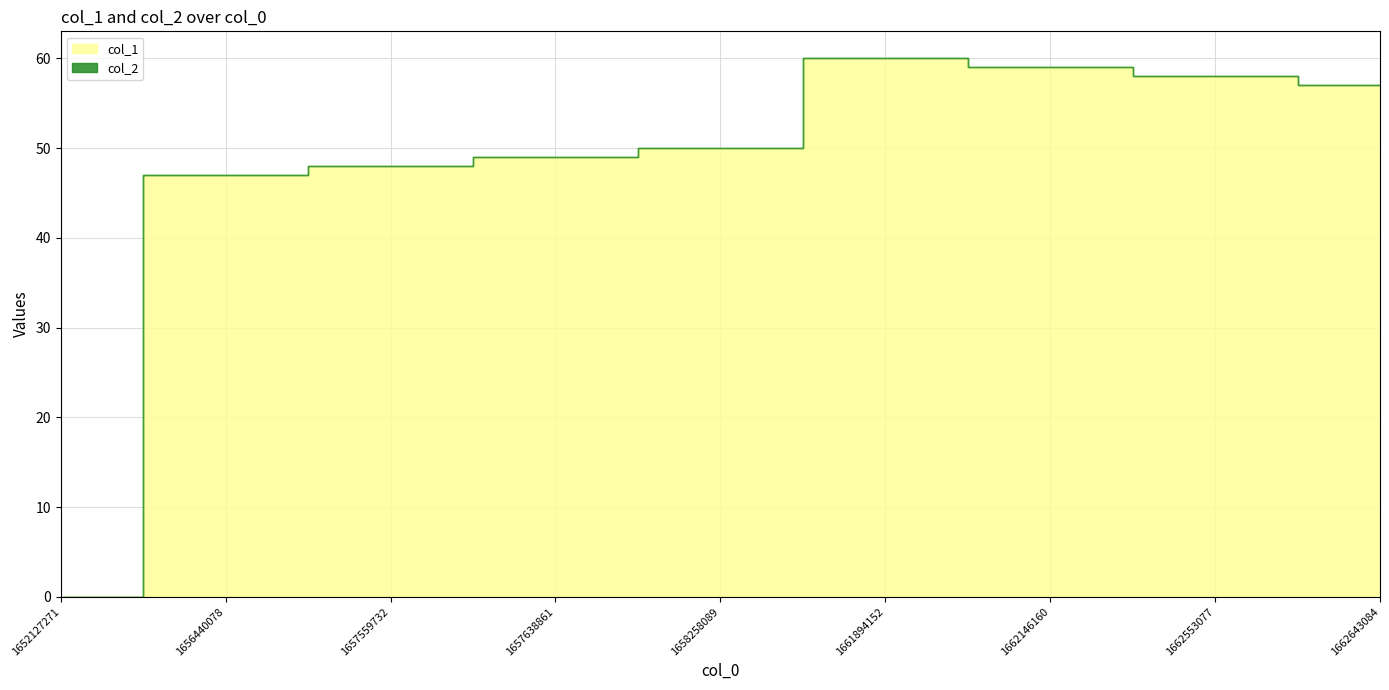

True or false: col_1 and col_2 intersect in this chart.

False